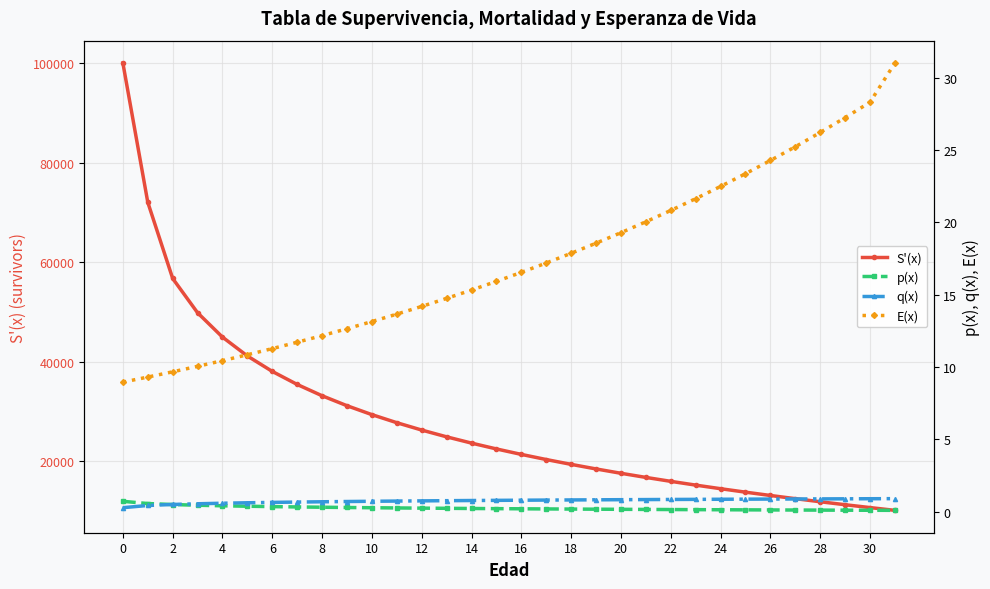

What is the sum of the p(x) values at 22 and 26?

0.3